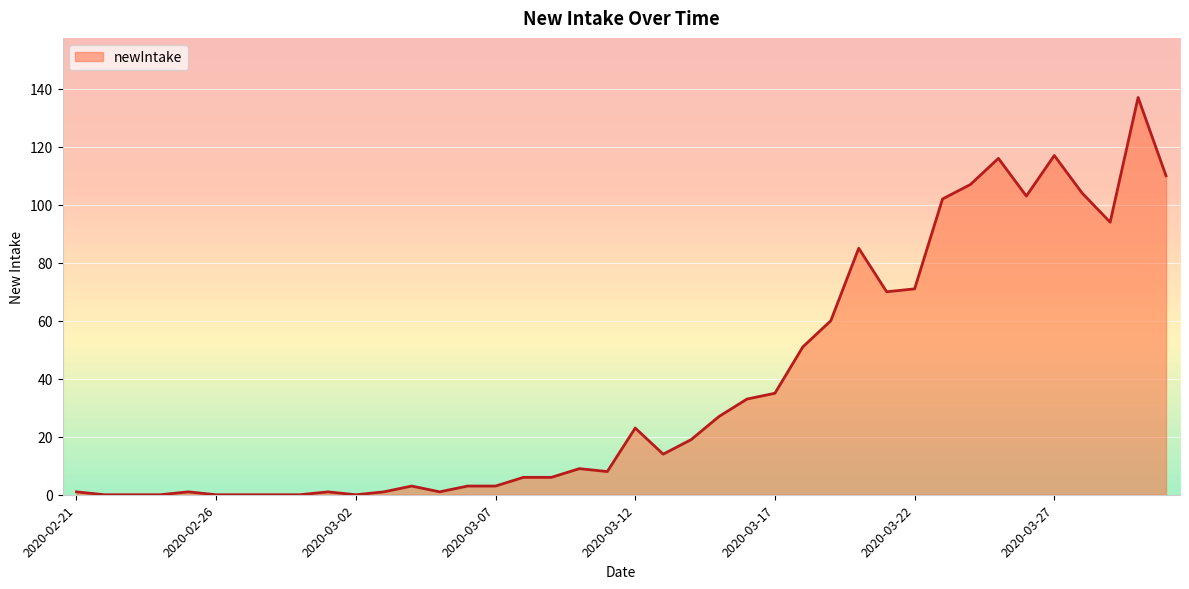

What value does the data have at 2020-03-24, to the nearest 5?

105